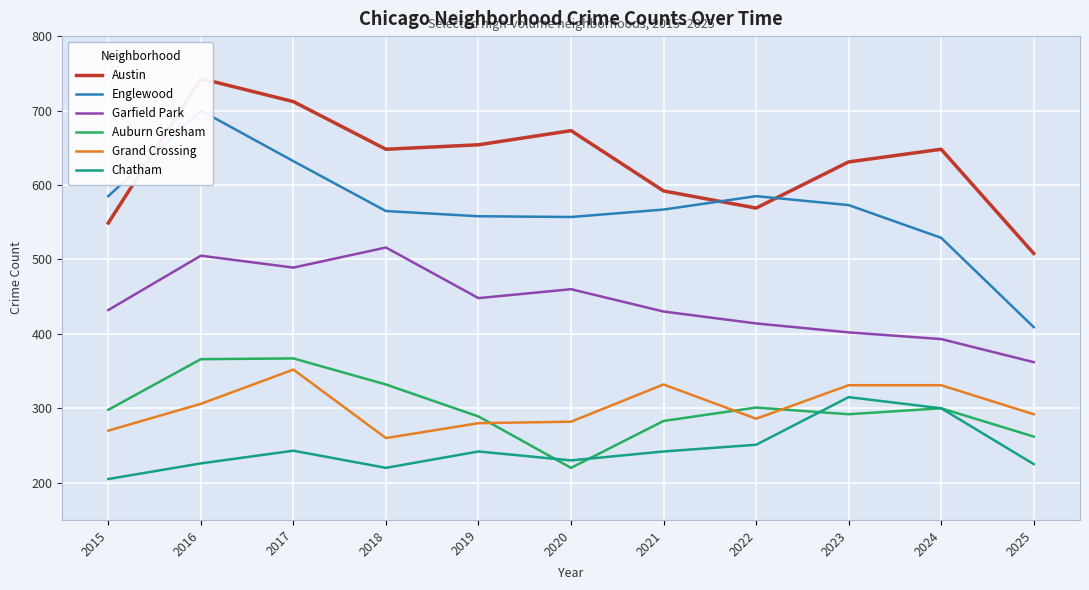

True or false: Grand Crossing and Garfield Park intersect in this chart.

False